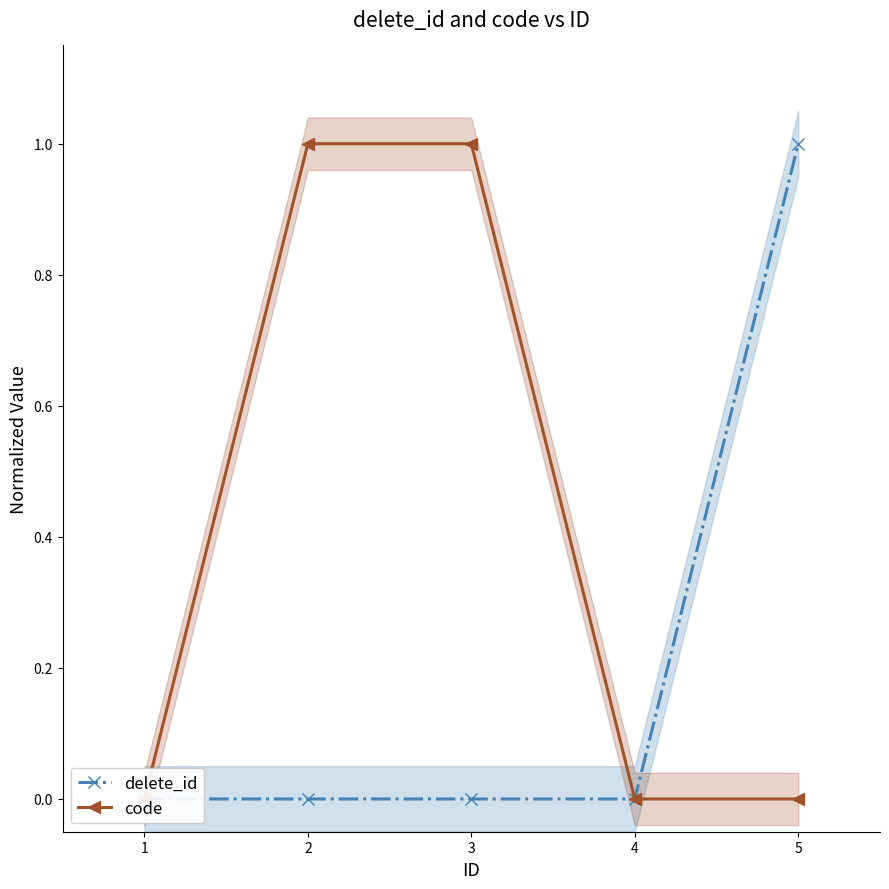

Where do code and delete_id first cross each other?

1 and 2